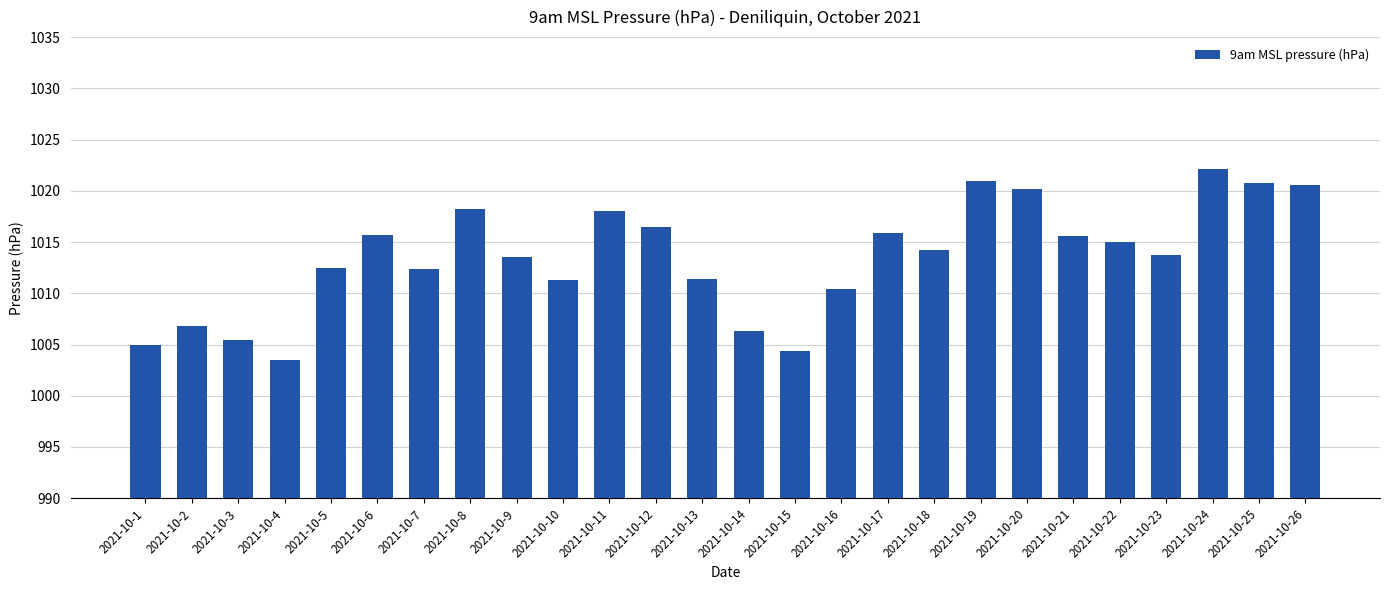

Which category has the highest value across all series?

2021-10-24